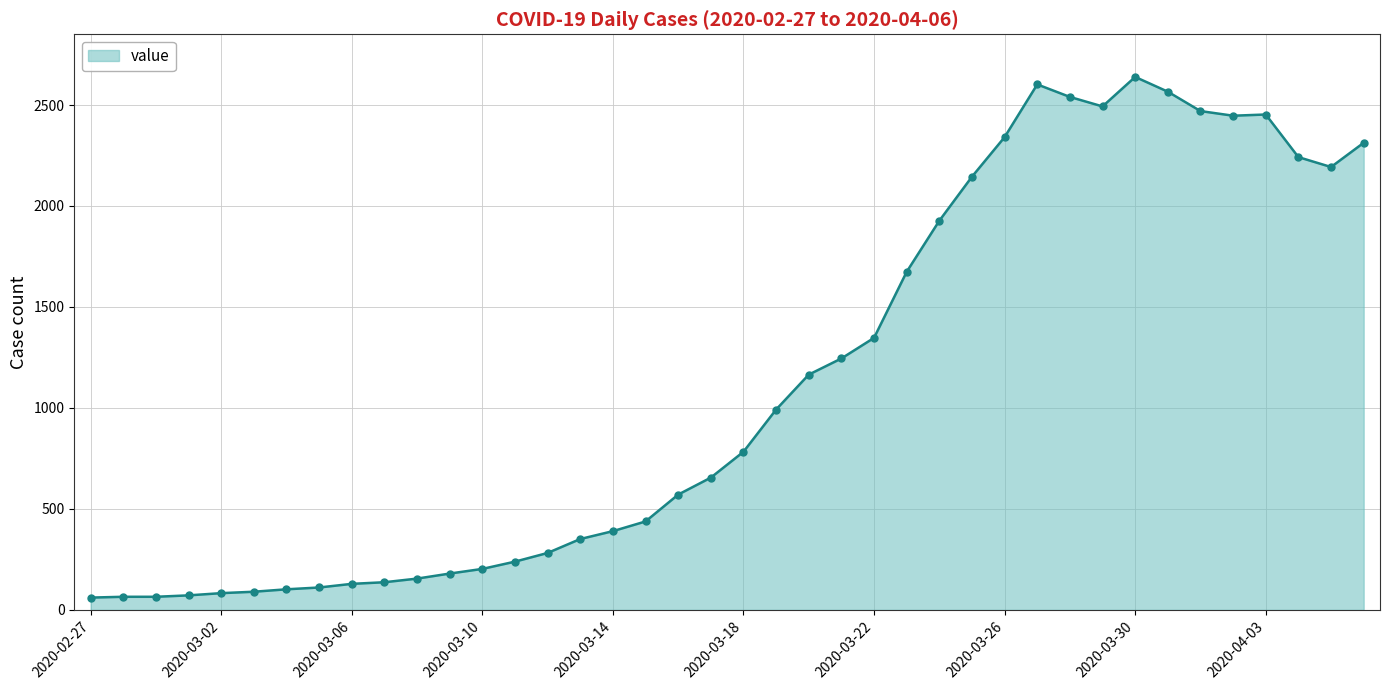

True or false: there are more than 2 points higher than both neighbors.

True